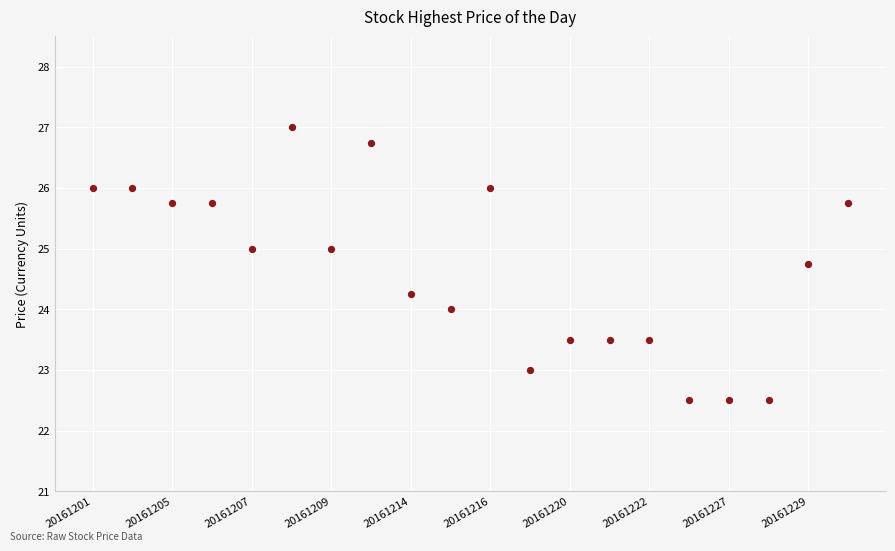

What is the range of Y values (max minus min)?

4.5